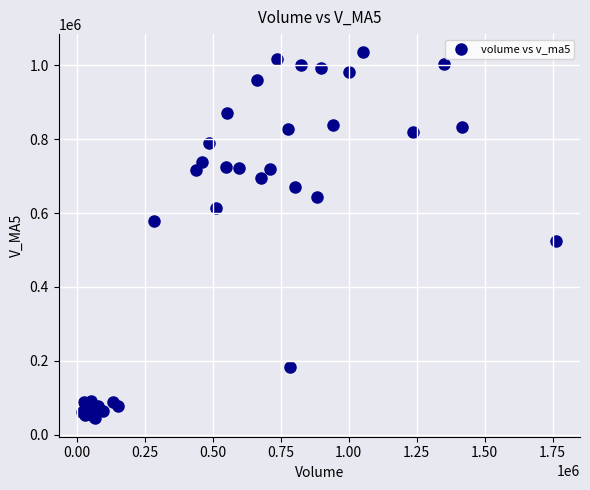

What Y value in the scatter plot is closest to 539442?

525658.4